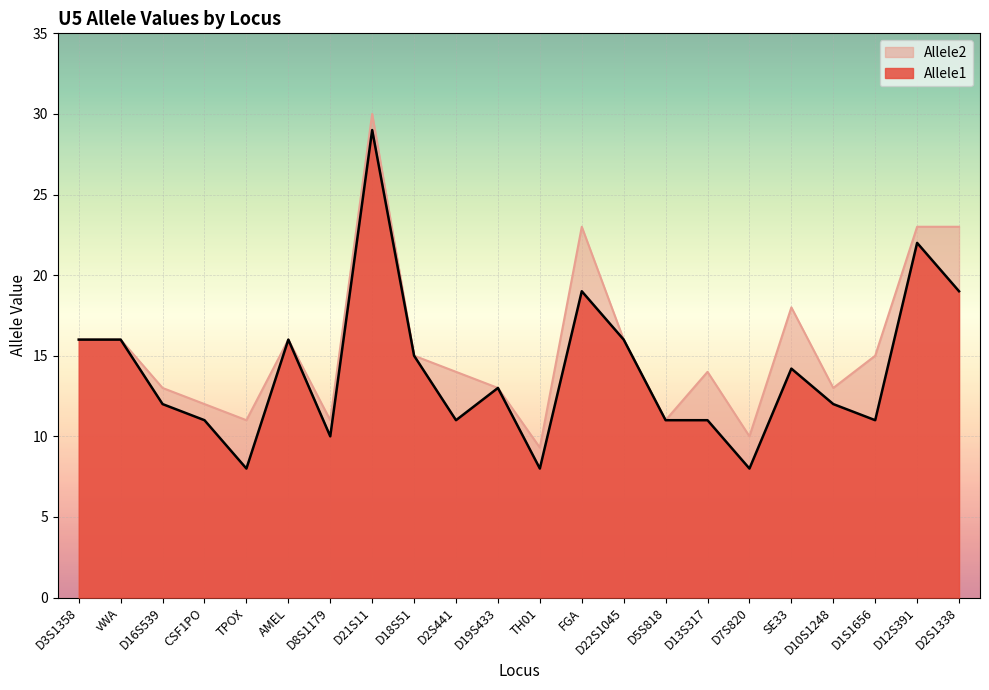

Which series changed the most between D19S433 and D1S1656?

Allele1